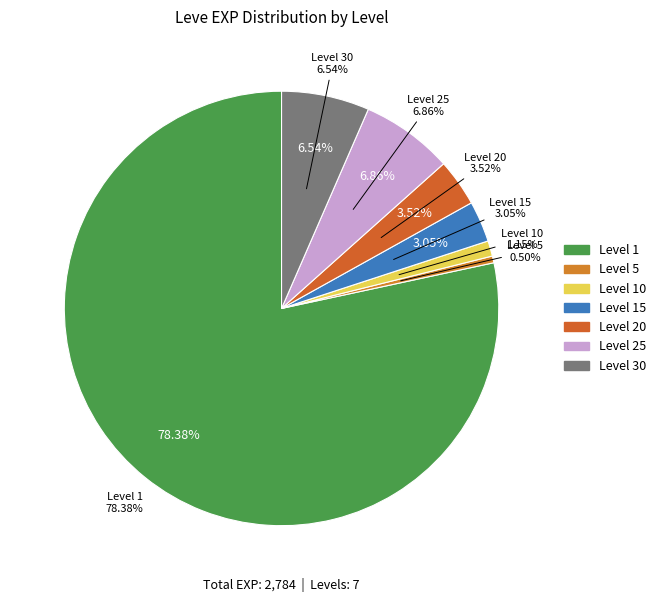

Combined, do 10 and 15 account for over 50%?

No